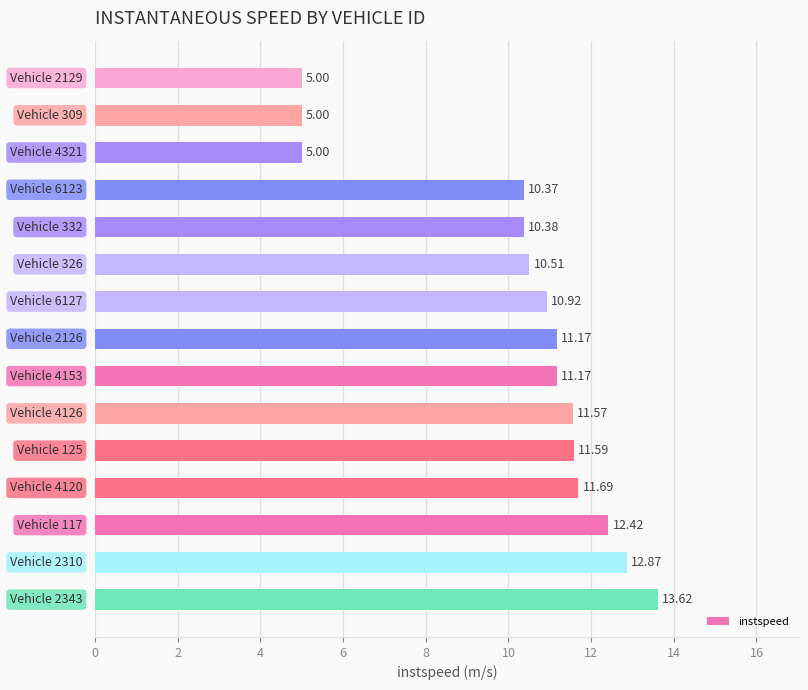

What is the sum of all values?

153.3